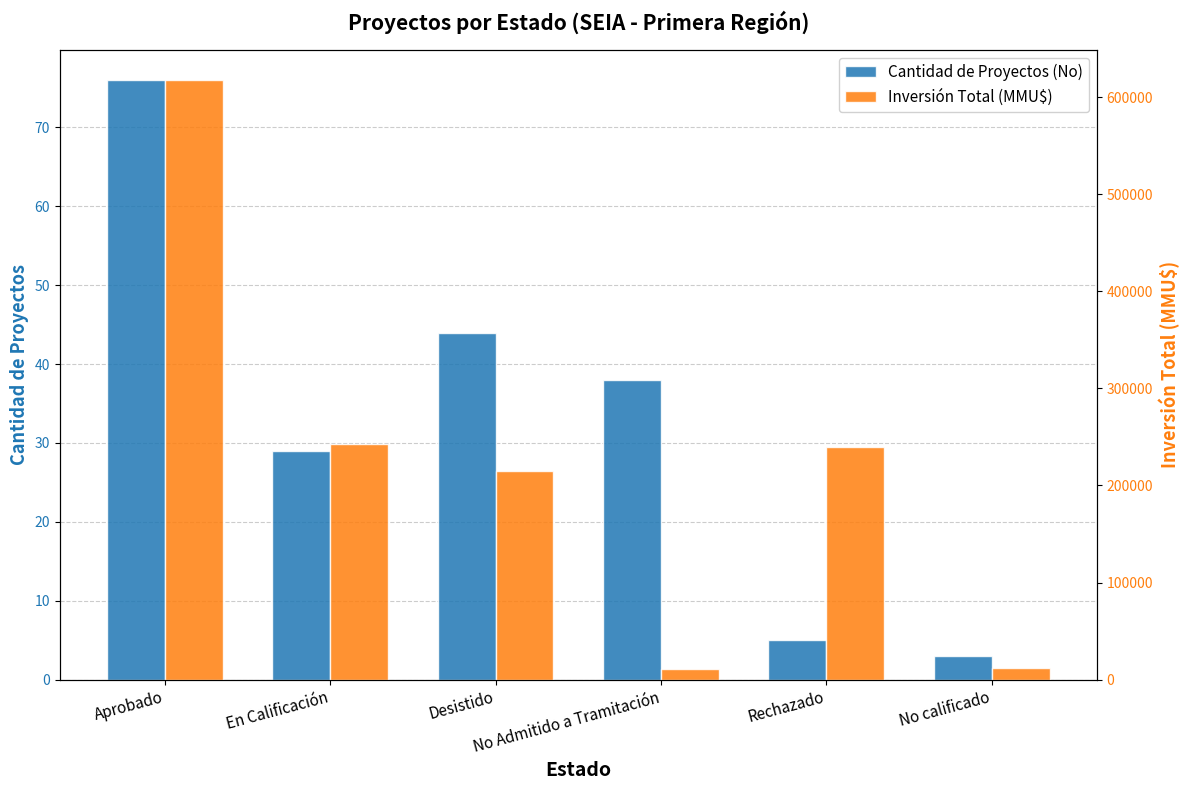

What is the label of the 2nd bar from the left?

En Calificación